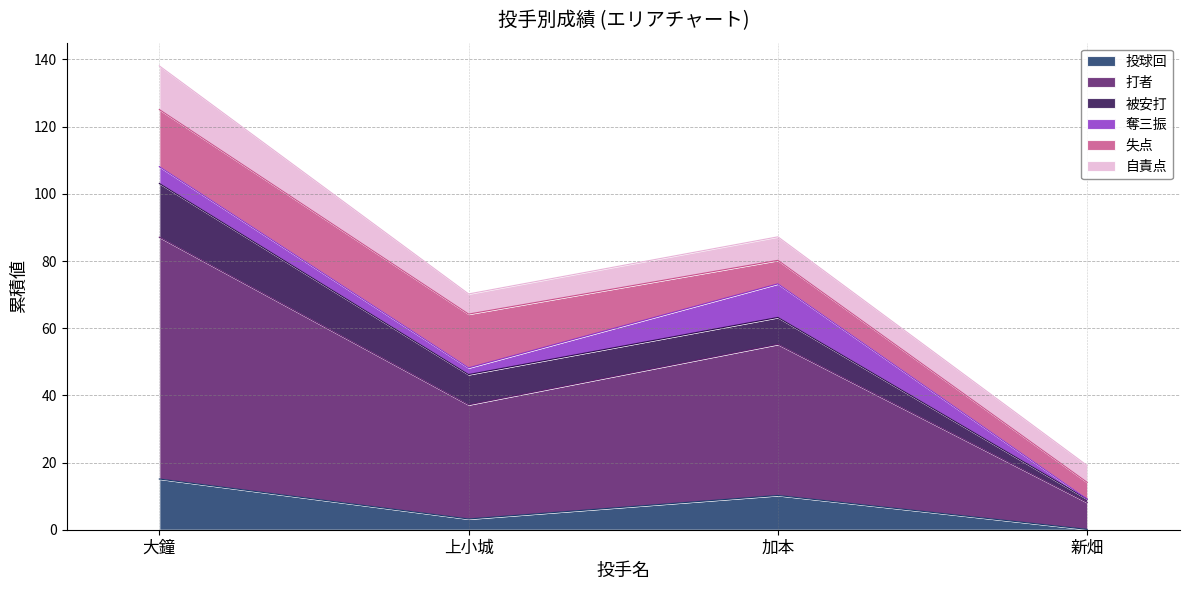

Rank the categories by 被安打 value from lowest to highest.

新畑, 加本, 上小城, 大鐘